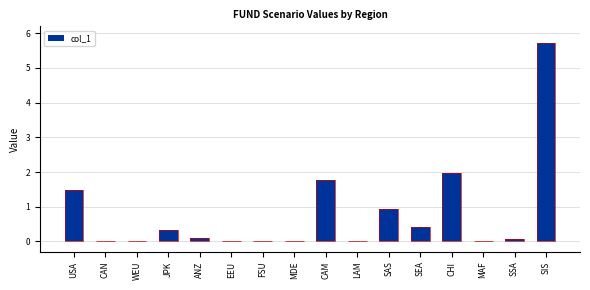

Between SAS and JPK, which is larger?

SAS